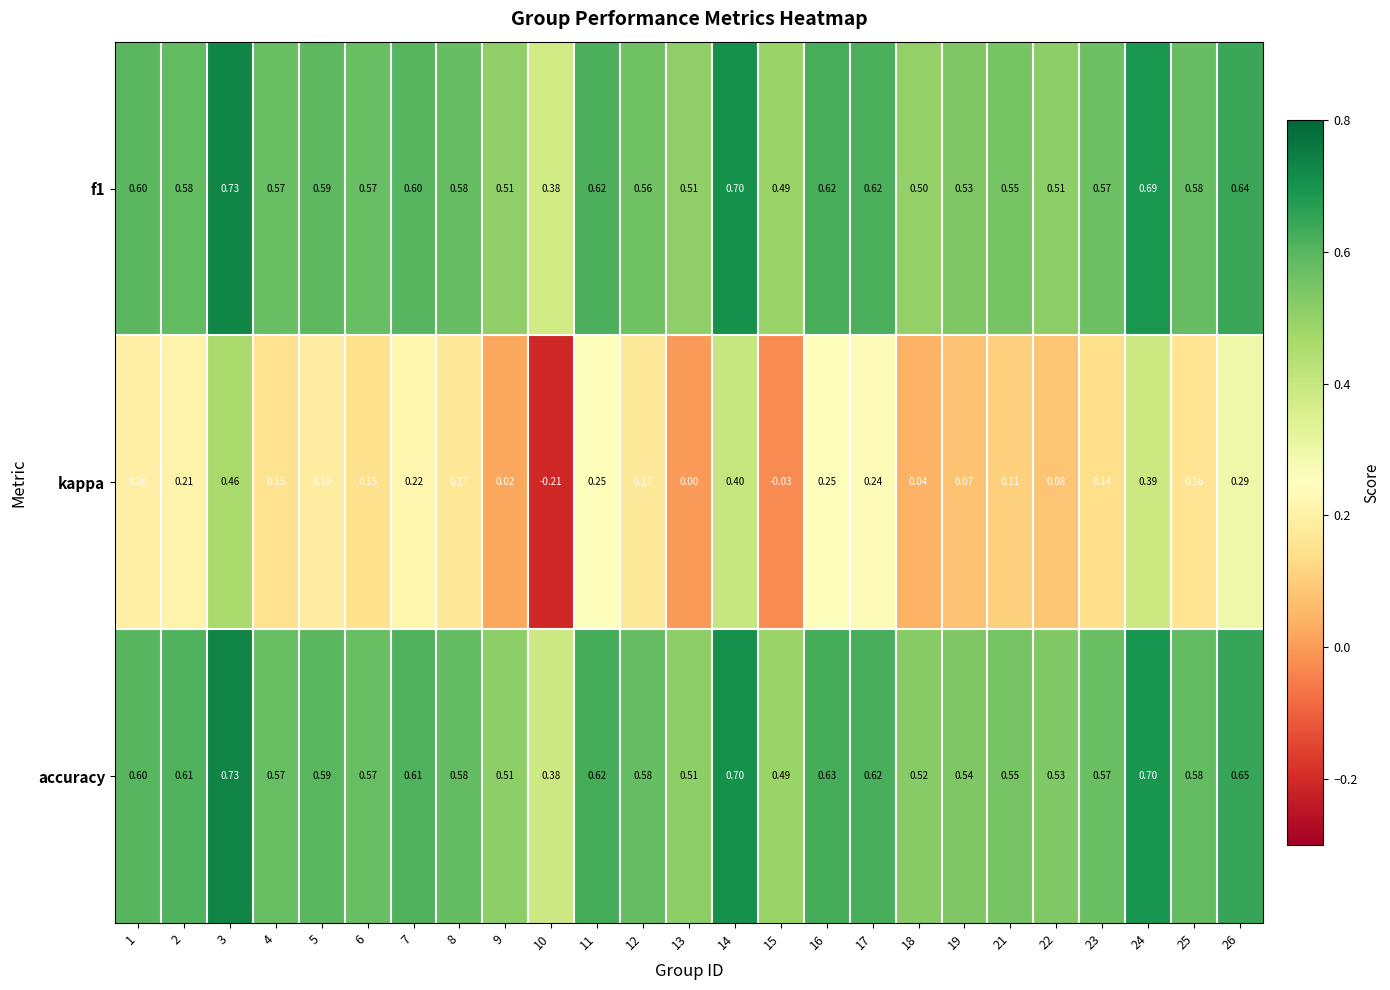

Which label corresponds to the largest value in the chart?

3